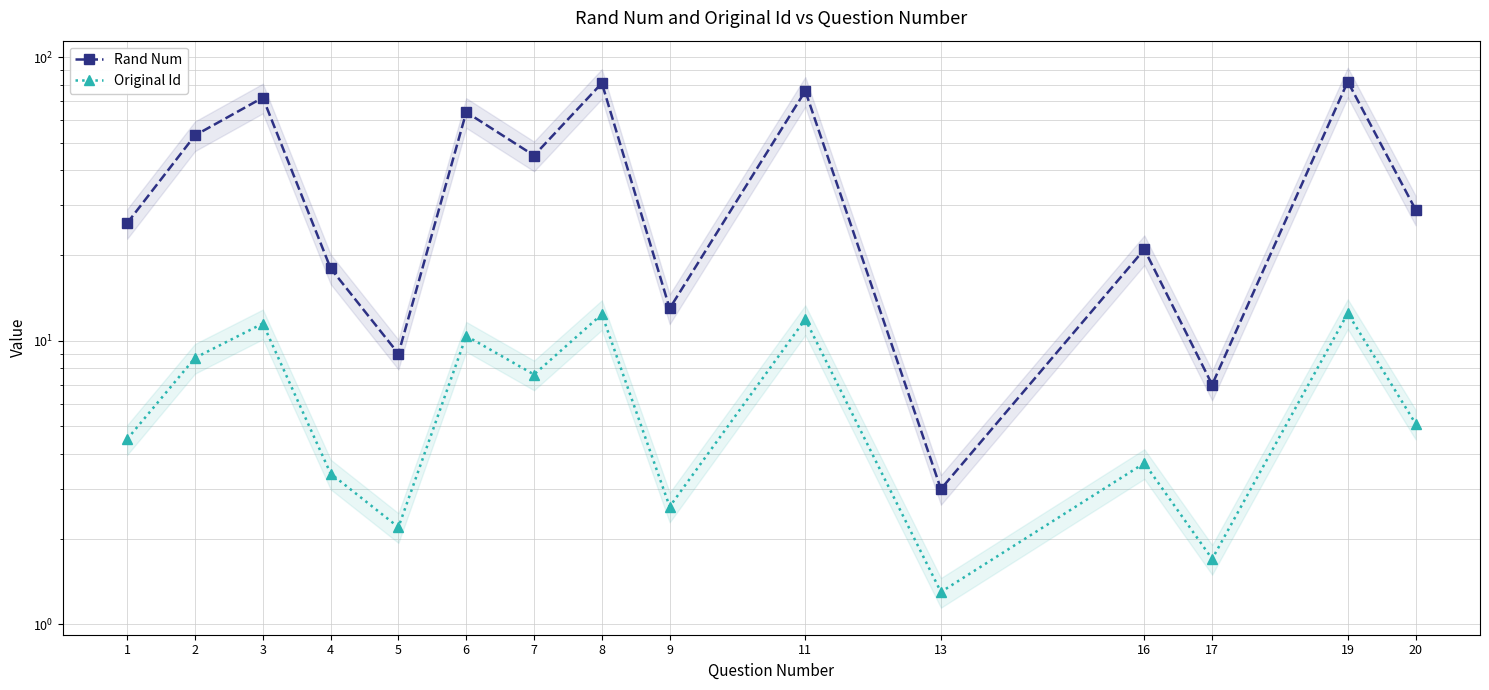

What is the spread (max minus min) of values at 11?

64.1